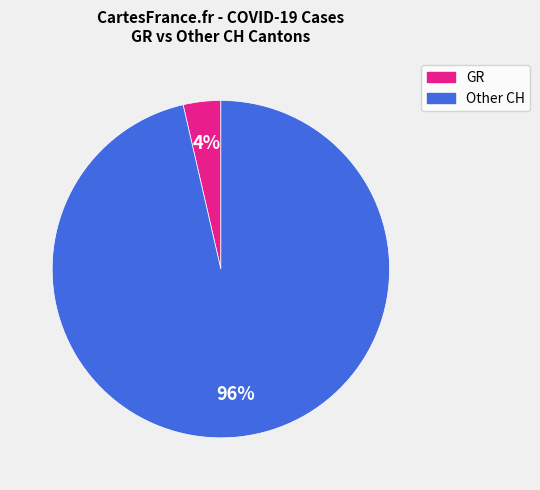

Does any single category account for the majority?

Yes